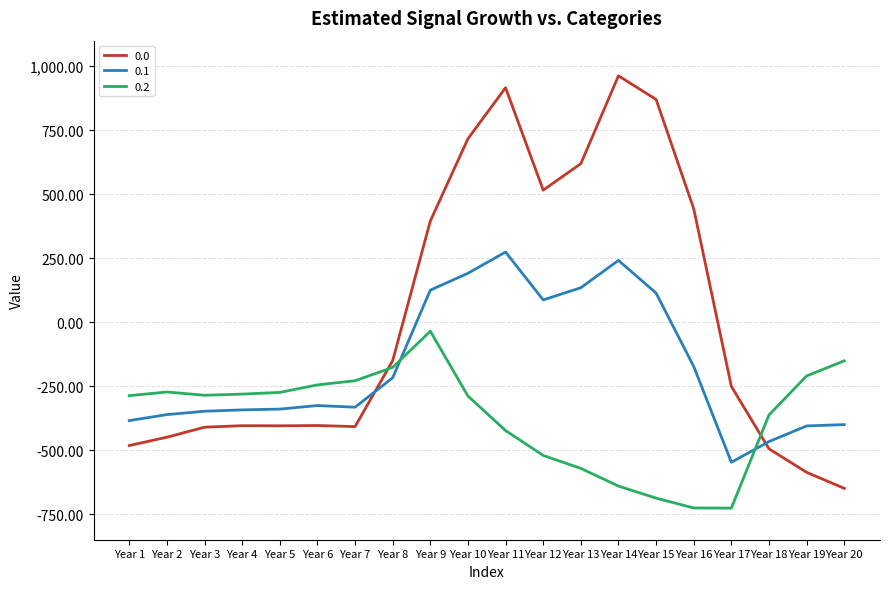

How many values in the 0.1 series are below -325?

11